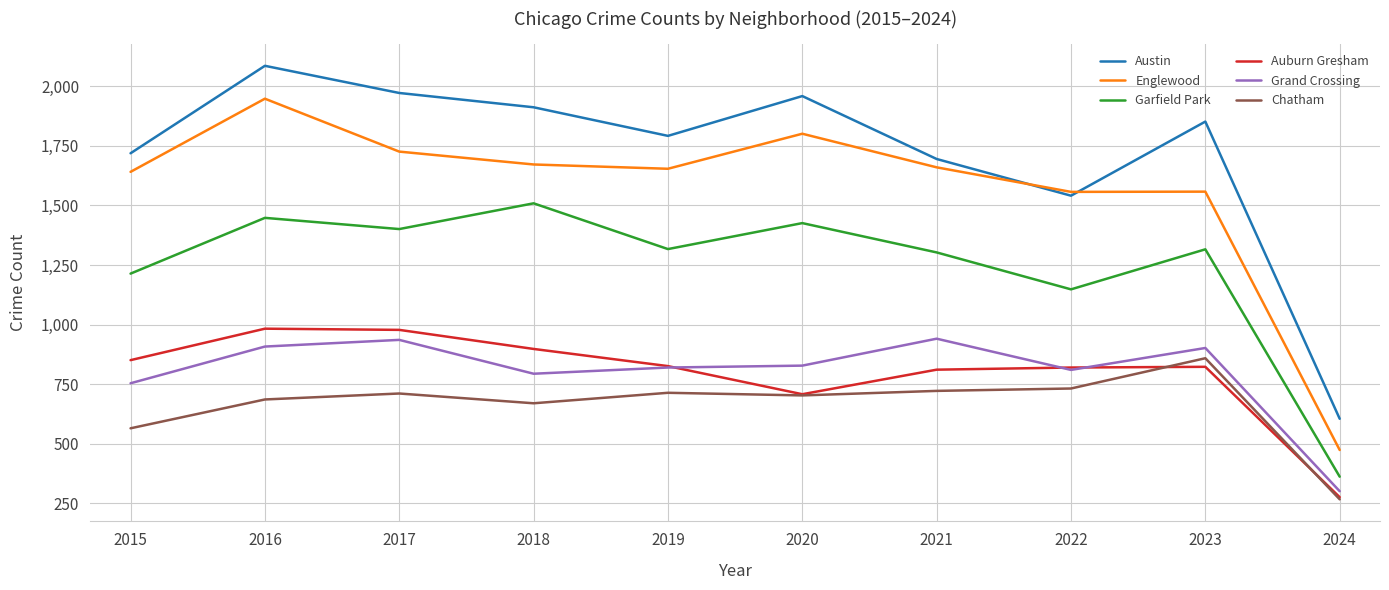

What is the difference between the highest and lowest values at 2023?

1029